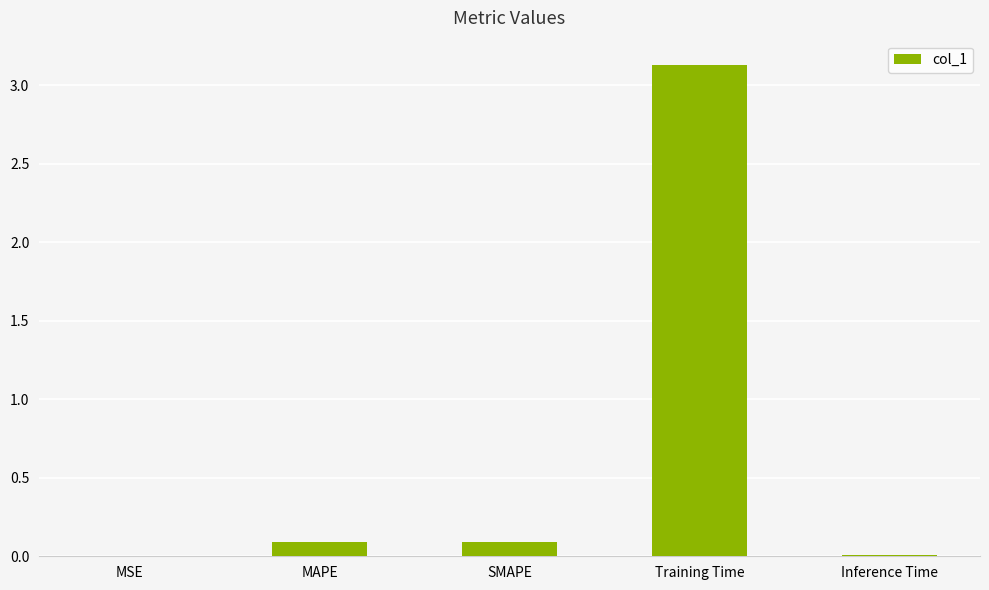

Does the chart contain stacked bars?

No